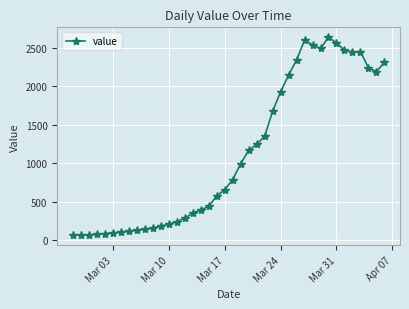

True or false: there are more than 2 points higher than both neighbors.

True